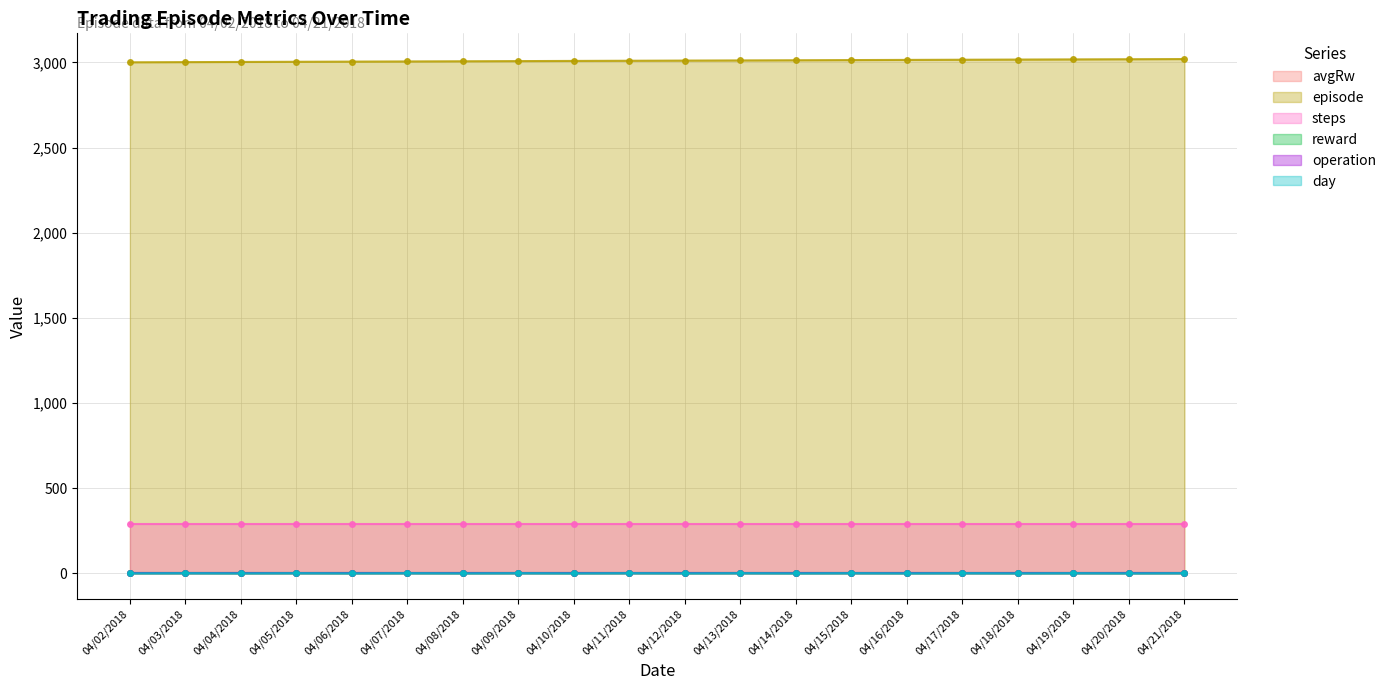

What is the label of the 3rd point from the right?

04/19/2018